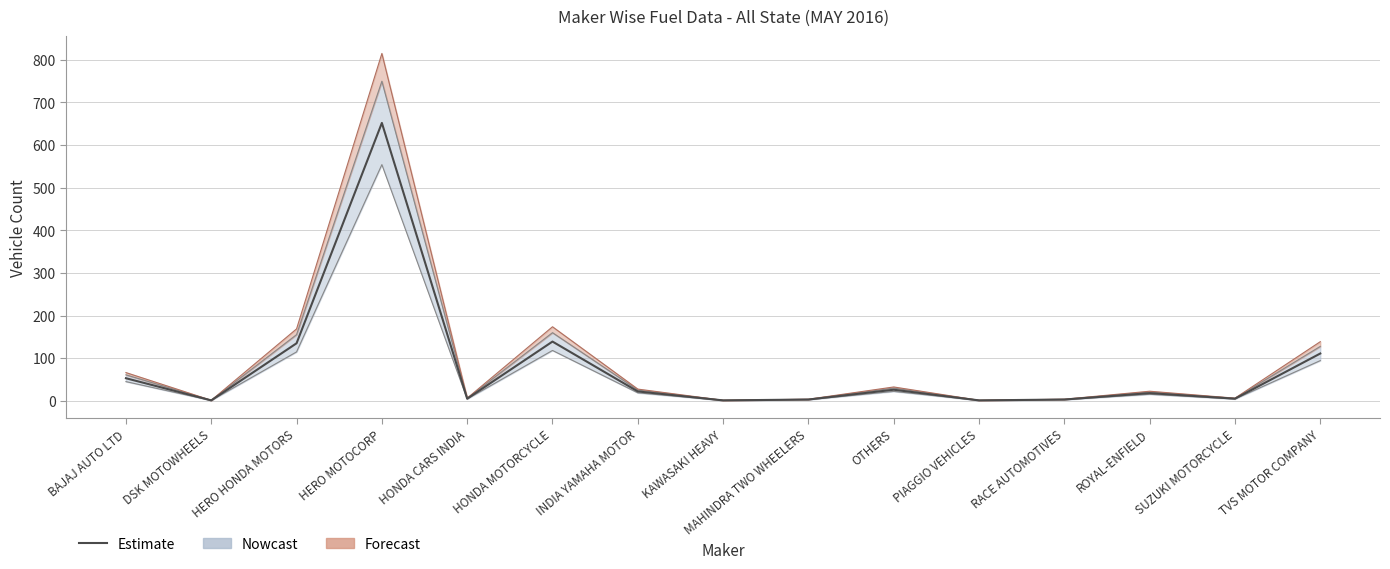

List the labels in order of value, smallest first.

DSK MOTOWHEELS, KAWASAKI HEAVY, PIAGGIO VEHICLES, MAHINDRA TWO WHEELERS, RACE AUTOMOTIVES, HONDA CARS INDIA, SUZUKI MOTORCYCLE, ROYAL-ENFIELD, INDIA YAMAHA MOTOR, OTHERS, BAJAJ AUTO LTD, TVS MOTOR COMPANY, HERO HONDA MOTORS, HONDA MOTORCYCLE, HERO MOTOCORP